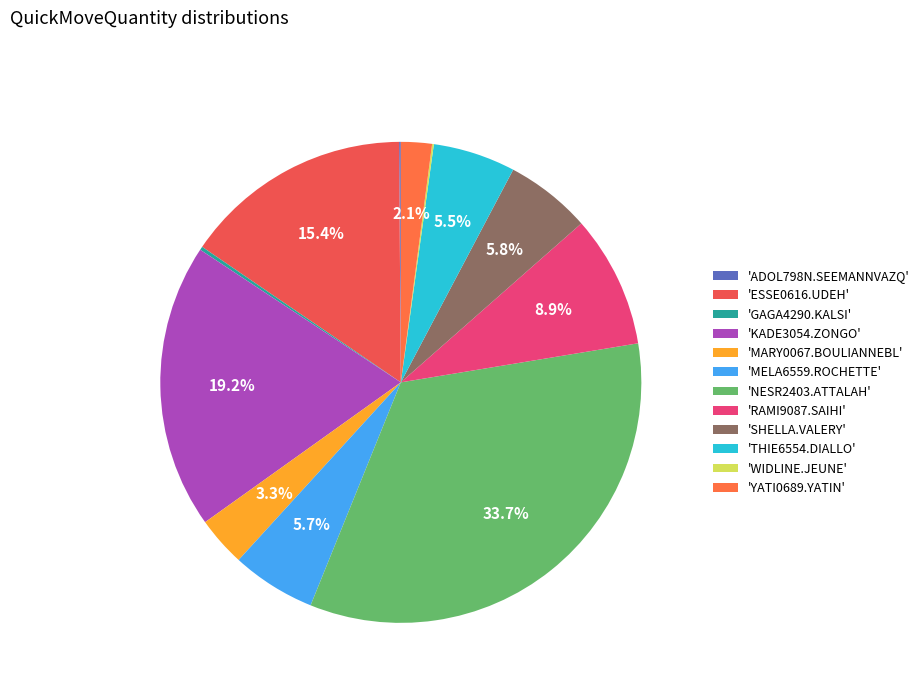

Rank the categories by value from lowest to highest.

ADOL798N.SEEMANNVAZQ, WIDLINE.JEUNE, GAGA4290.KALSI, YATI0689.YATIN, MARY0067.BOULIANNEBL, THIE6554.DIALLO, MELA6559.ROCHETTE, SHELLA.VALERY, RAMI9087.SAIHI, ESSE0616.UDEH, KADE3054.ZONGO, NESR2403.ATTALAH